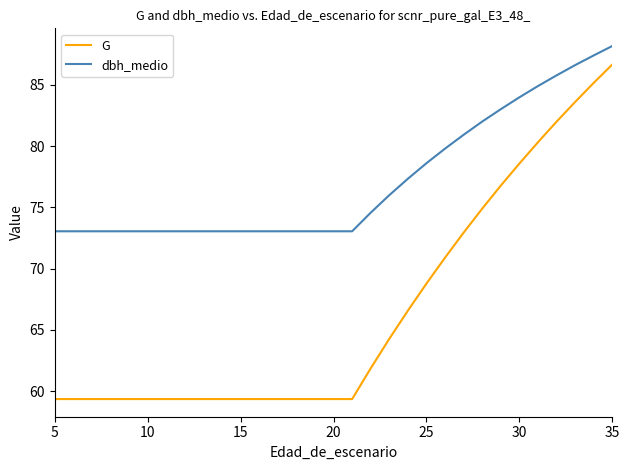

Which series has the largest range (max minus min)?

G